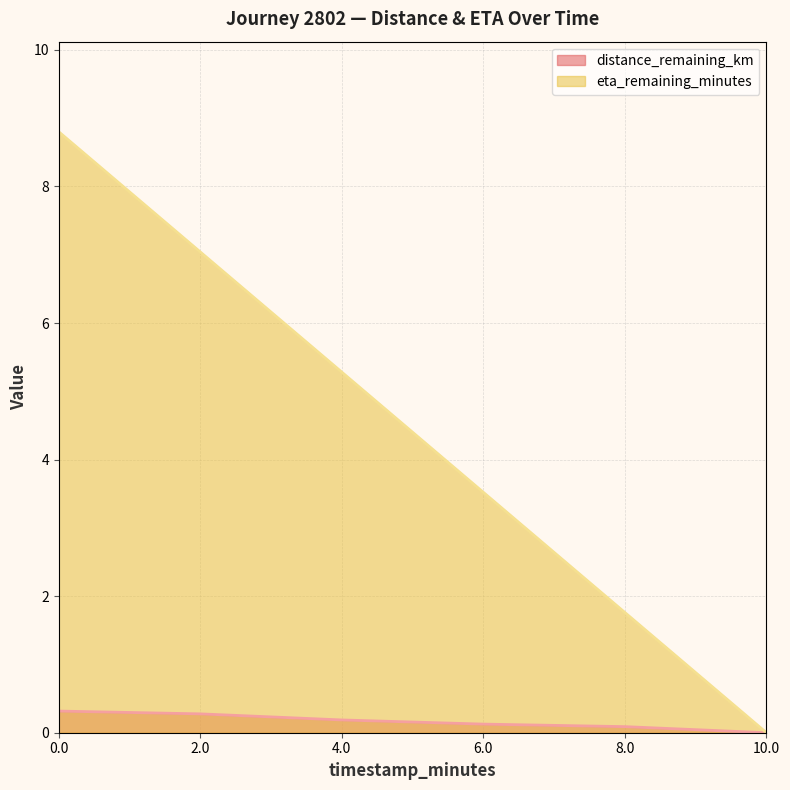

At how many categories does at least one series exceed 4?

3